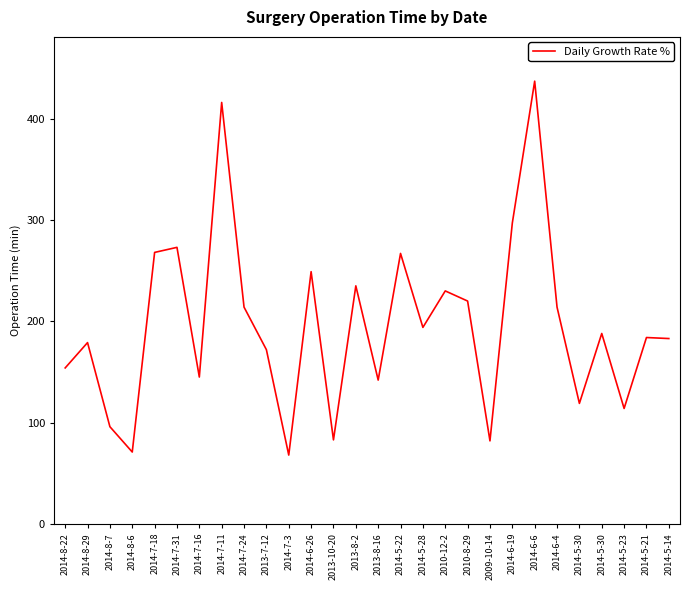

Is this an area chart (filled region under the line)?

No